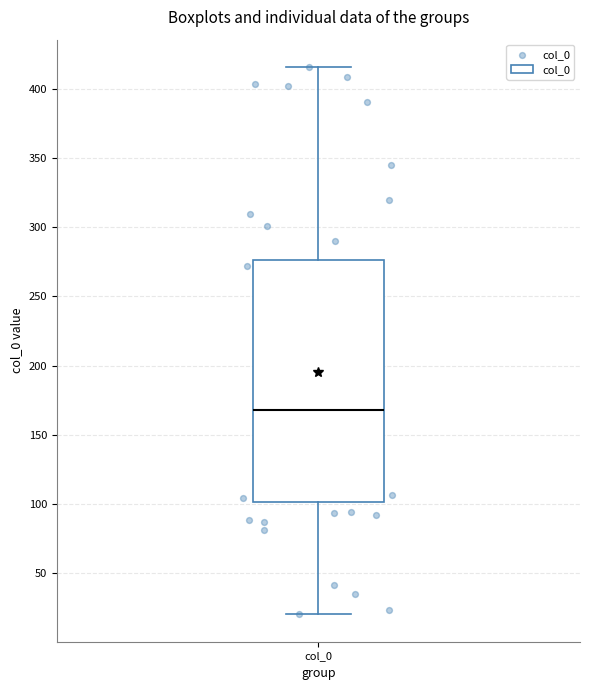

Transcribe this box plot: give where the median line is, the range the box spans, and where the two whiskers end, as read against the y-axis. The values are not printed on the chart, so give them approximately, as read against the axis.

median 170, box 100 to 275, whiskers 20 to 415